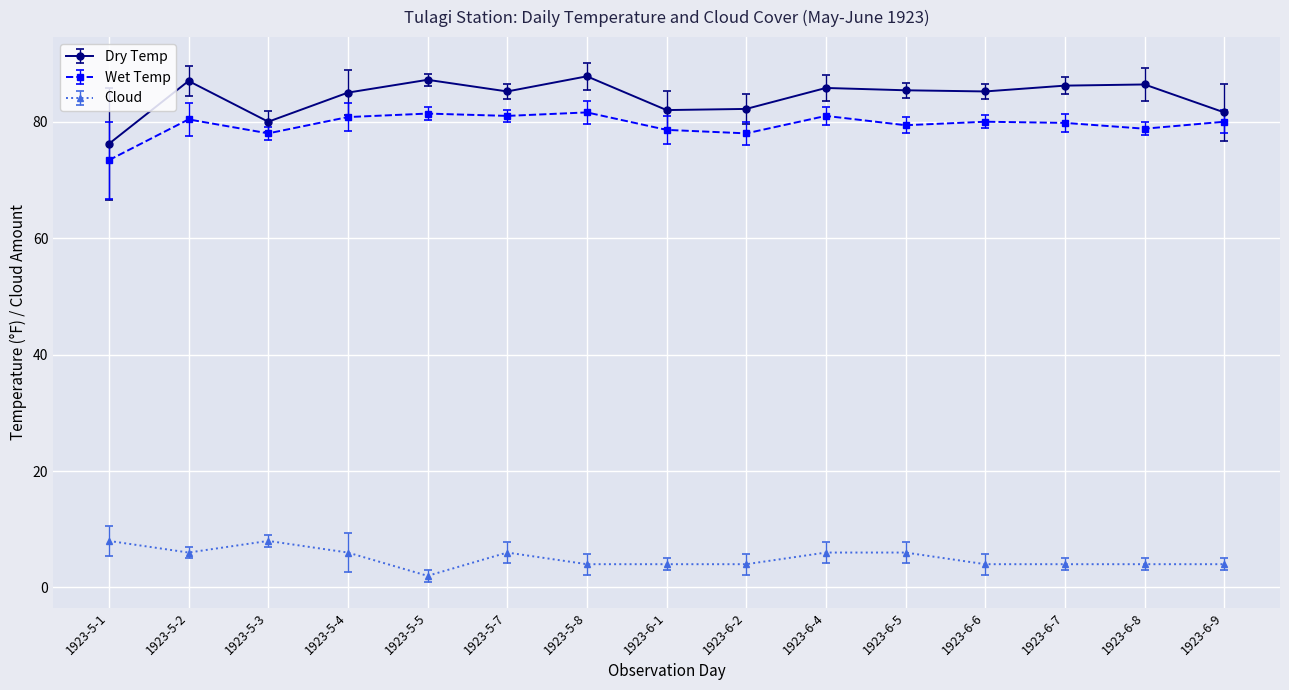

True or false: Cloud and Dry Temp cross at least once.

False